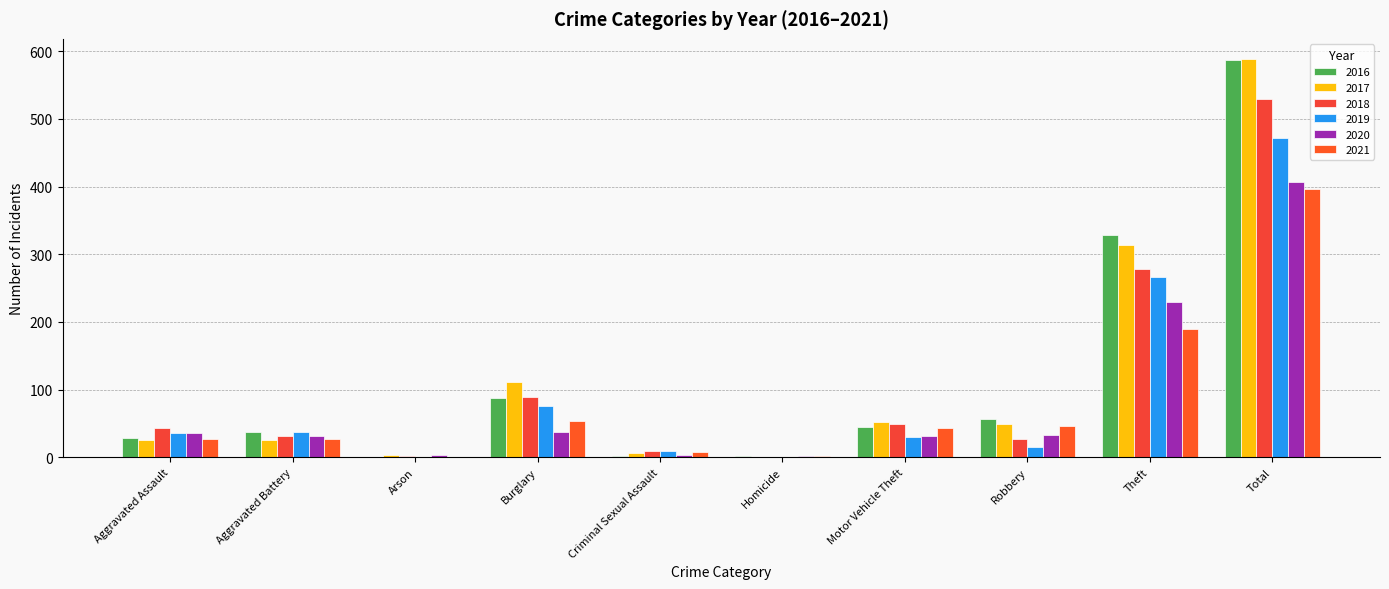

How many groups of bars are there?

10